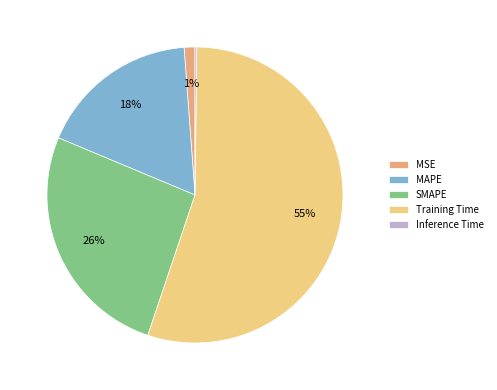

The SMAPE slice represents 26% of the pie. True or false?

True